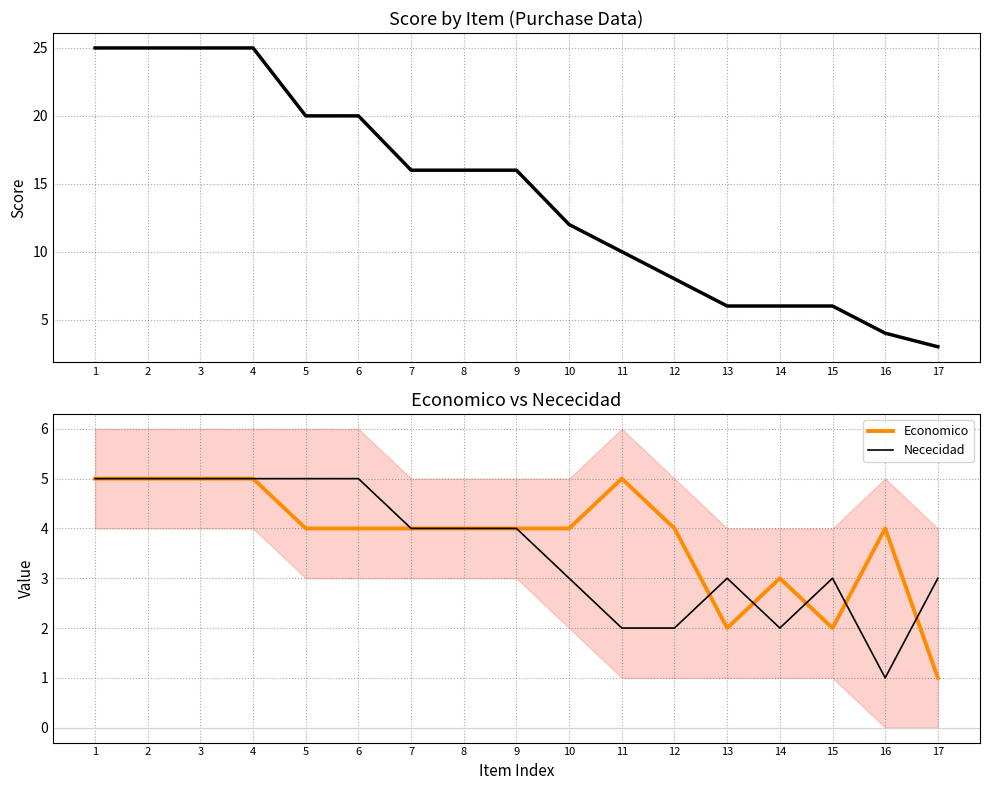

Rank the categories by Economico value from highest to lowest.

1, 2, 3, 4, 11, 5, 6, 7, 8, 9, 10, 12, 16, 14, 13, 15, 17